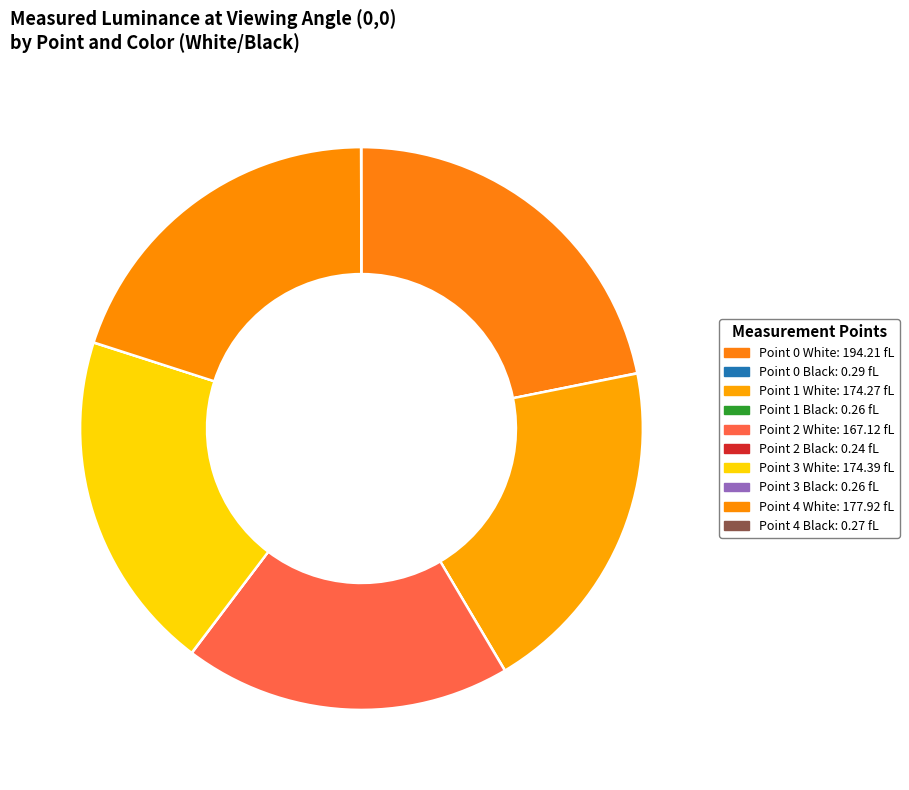

Is there any slice that represents more than half of the pie?

No